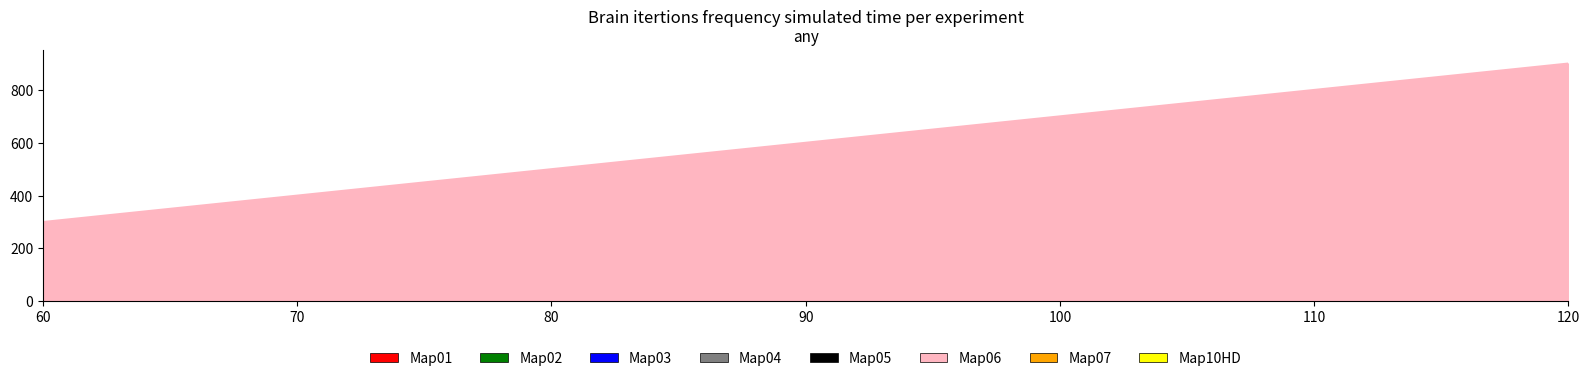

How many categories are shown in the chart?

3